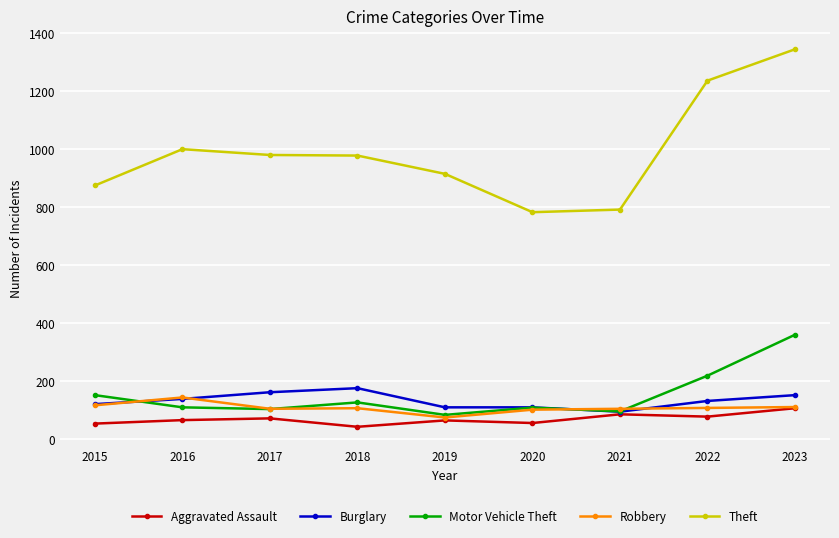

True or false: Burglary and Motor Vehicle Theft cross at least once.

True